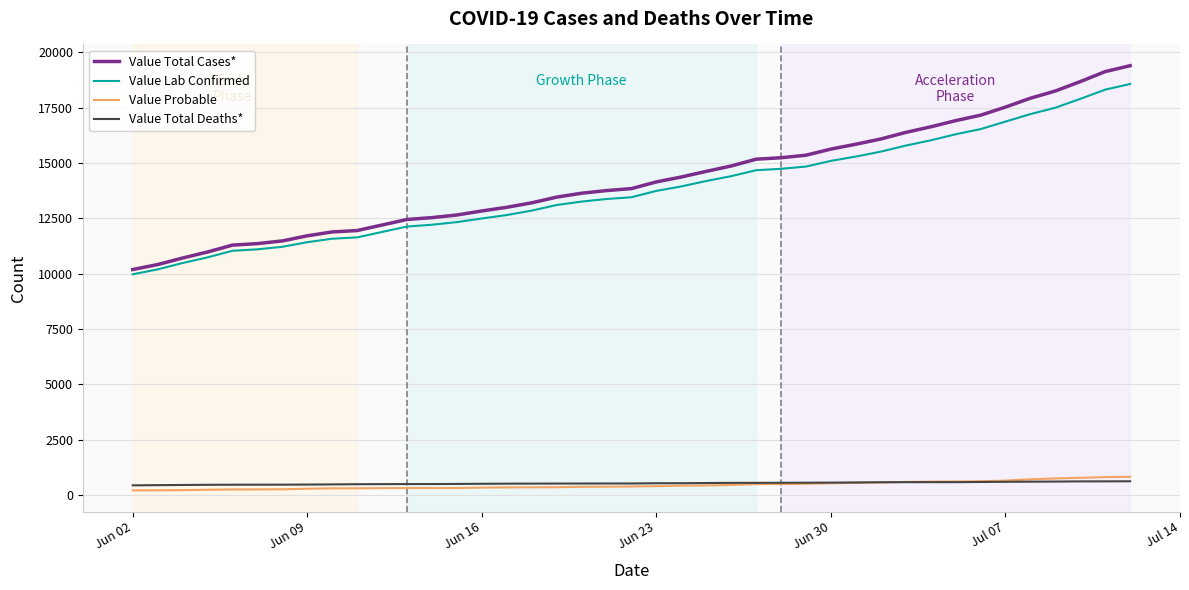

True or false: Value Total Deaths* and Value Total Cases* cross at least once.

False